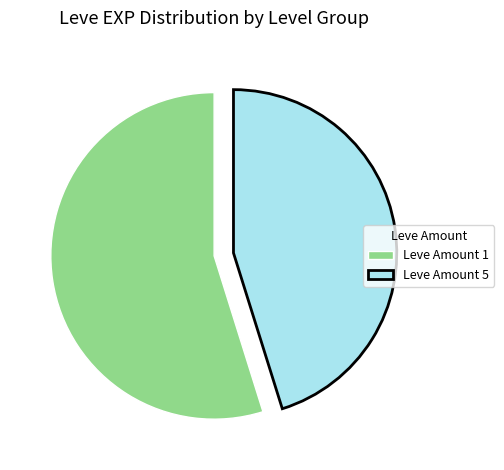

Rank the categories by value from highest to lowest.

Leve Amount 1, Leve Amount 5